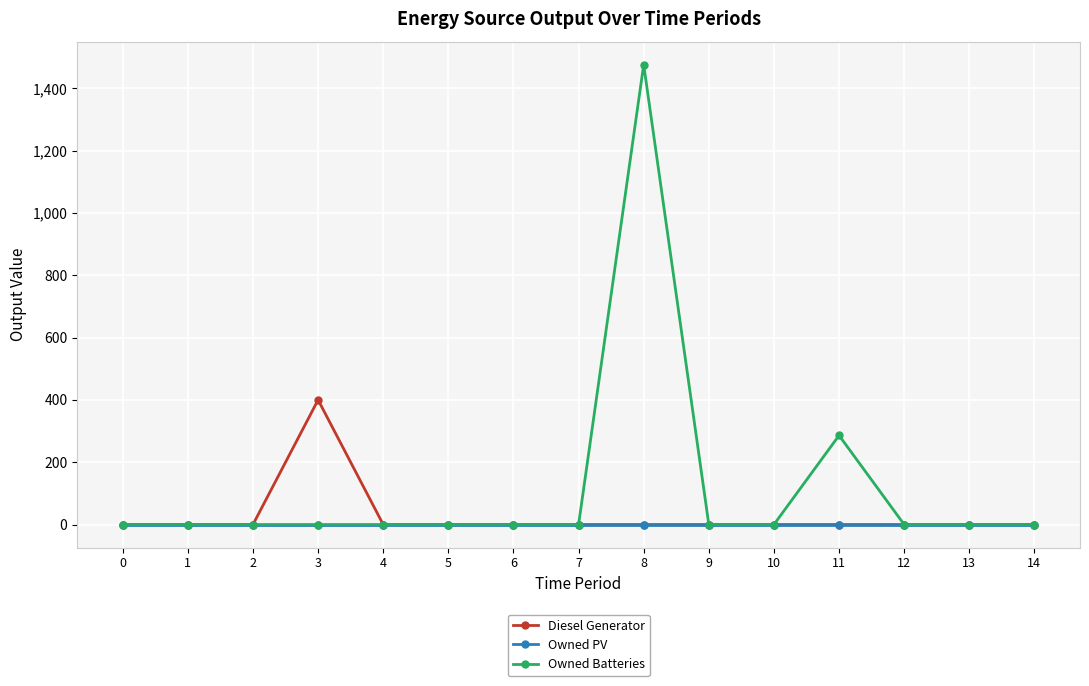

At which category is the sum across all series the highest?

8